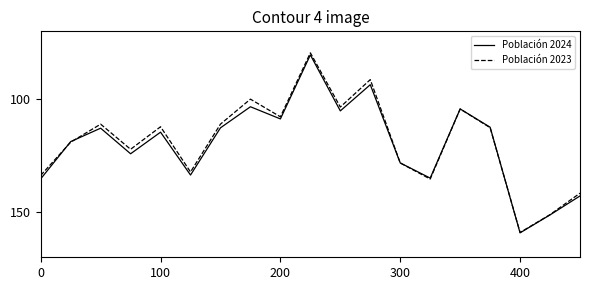

What is the maximum value for Población 2023?

159.0